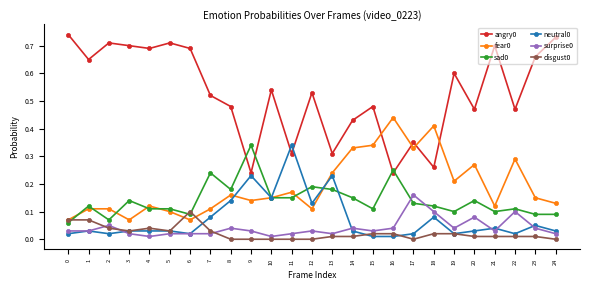

True or false: neutral0 has more than 2 points higher than both neighbors.

True